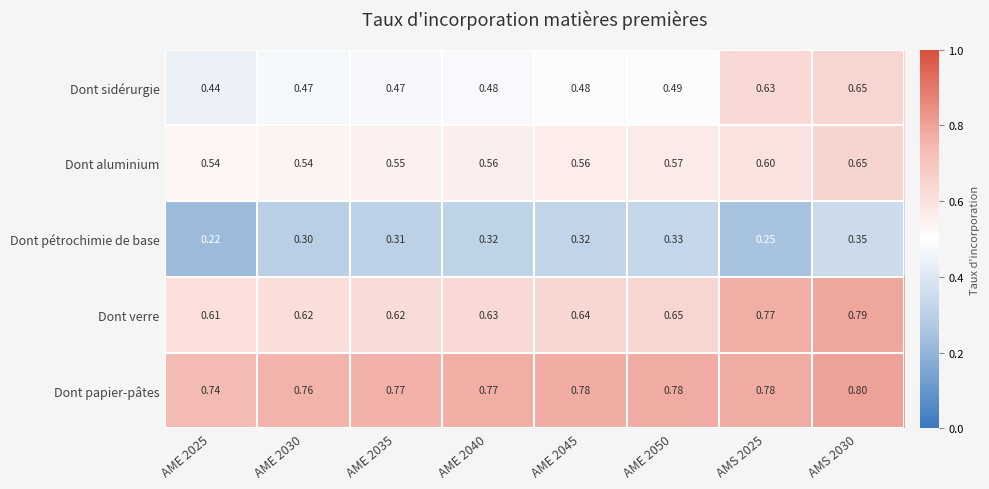

Which series changed the most between AME 2030 and AMS 2030?

Dont sidérurgie